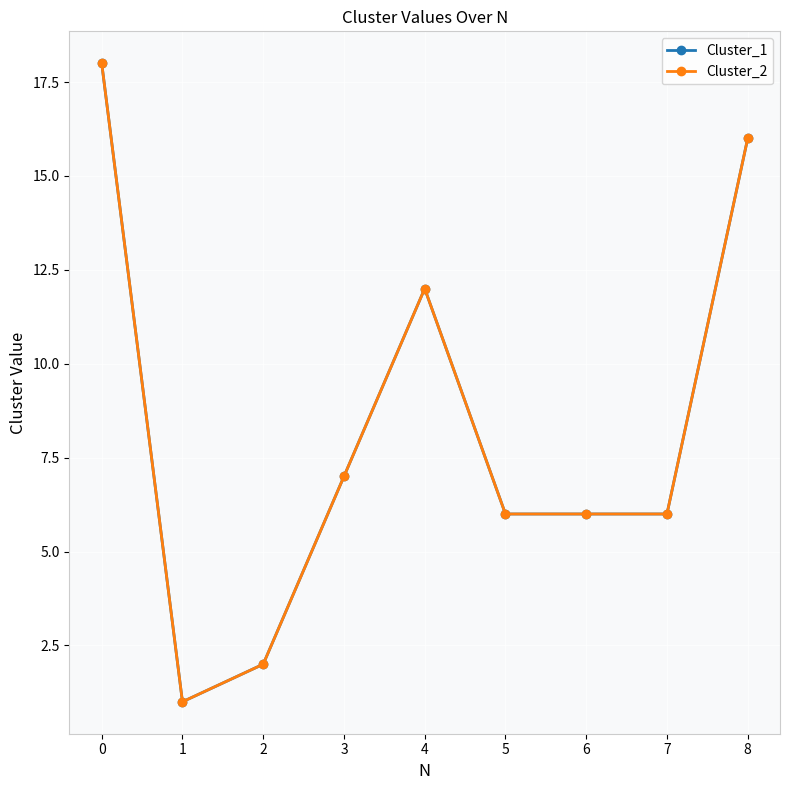

Is the value of Cluster_2 at 3 greater than the value of Cluster_1 at 4?

No